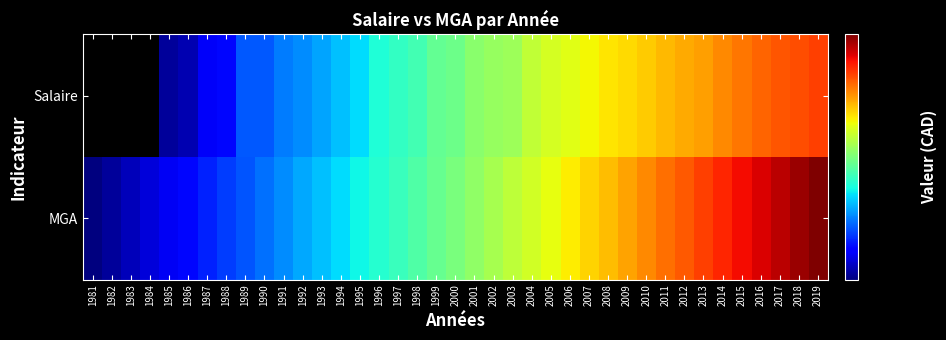

At which category does the chart reach its minimum across all series?

1981